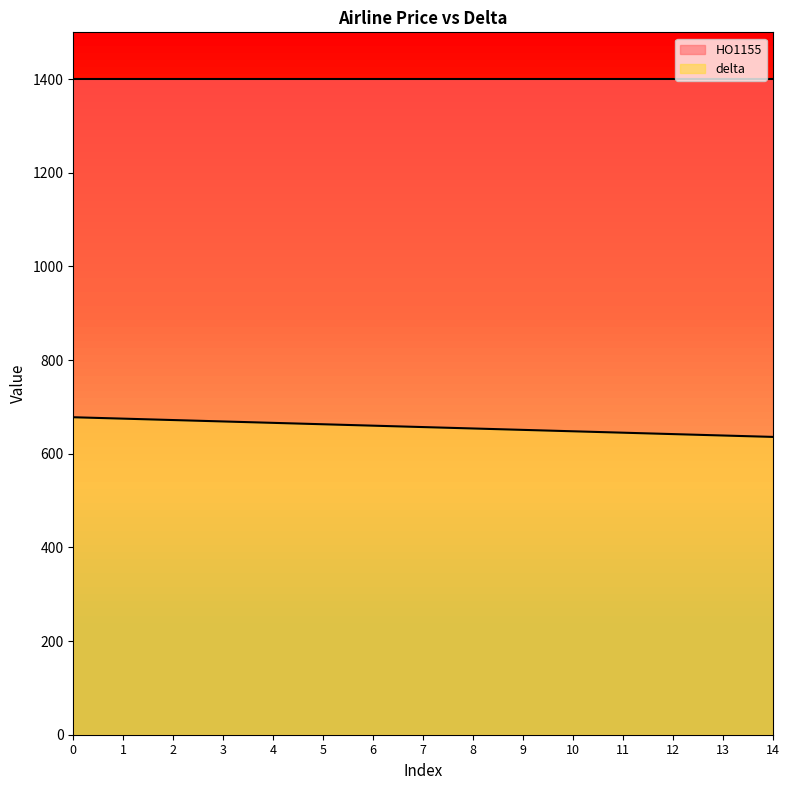

Does the chart display data point markers on the line(s)?

No